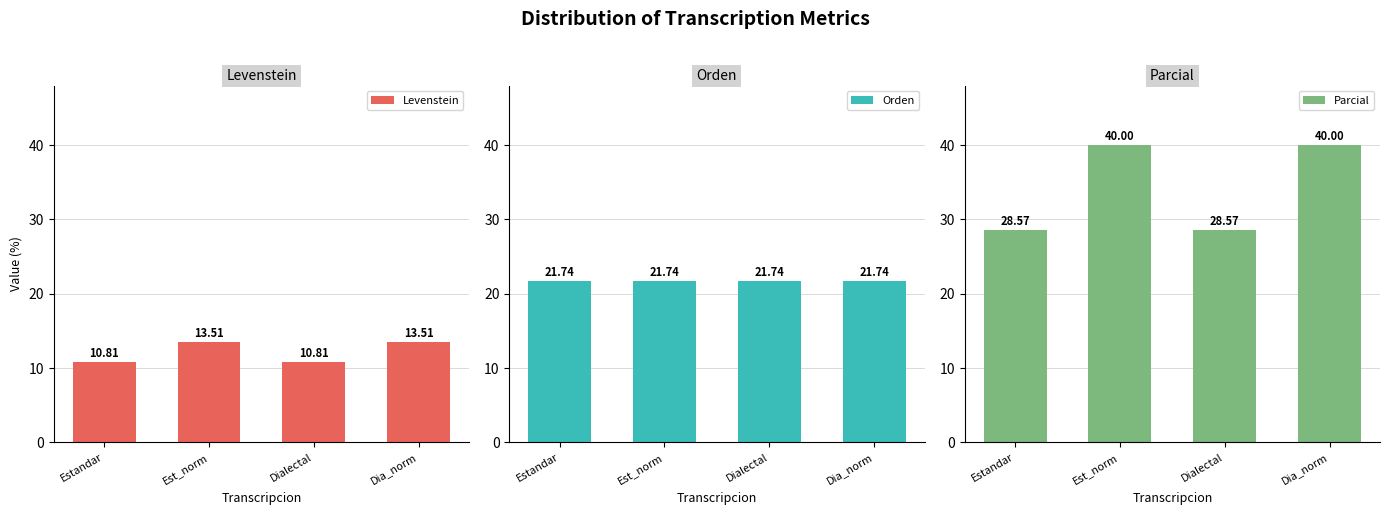

The value of Orden at Dia_norm is 39.0. True or false?

False